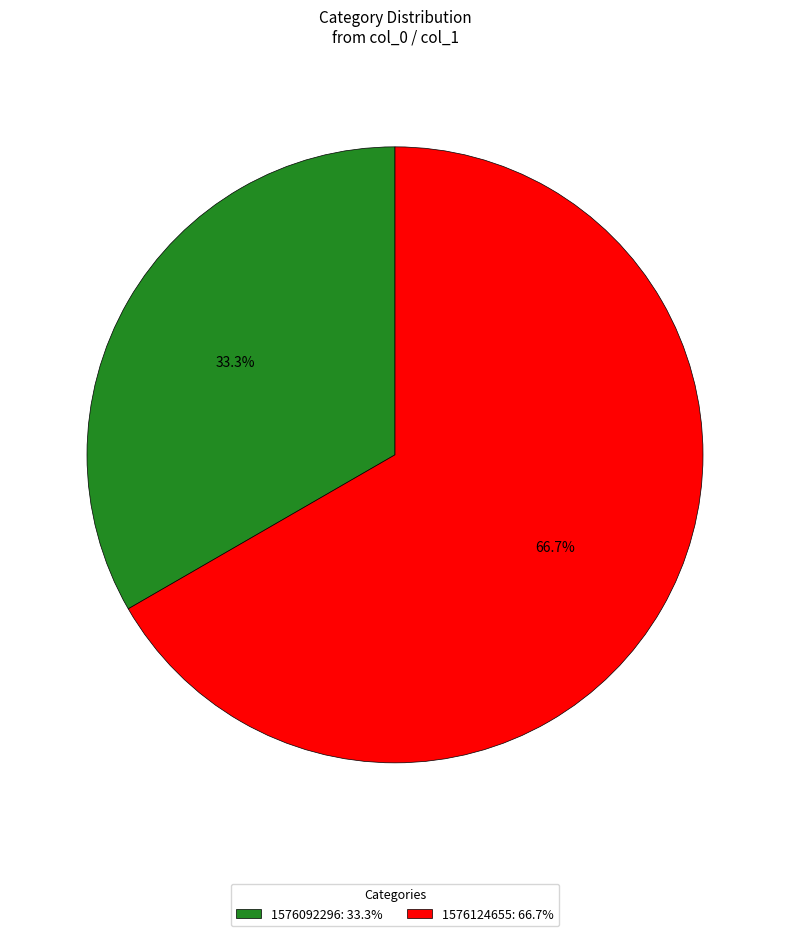

Is the sum of 1576124655: 66.7% and 1576092296: 33.3% greater than half?

Yes